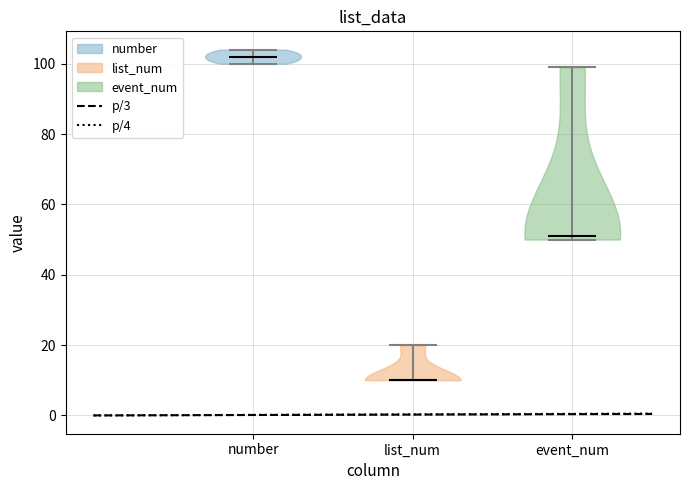

Reading left to right, read every violin against the y-axis: where its median line is, and the lowest and highest points it reaches. The values are not printed on the chart, so give them approximately, as read against the axis.

number: median line 102, lowest point 100, highest point 104
list_num: median line 10, lowest point 10, highest point 20
event_num: median line 52, lowest point 50, highest point 100